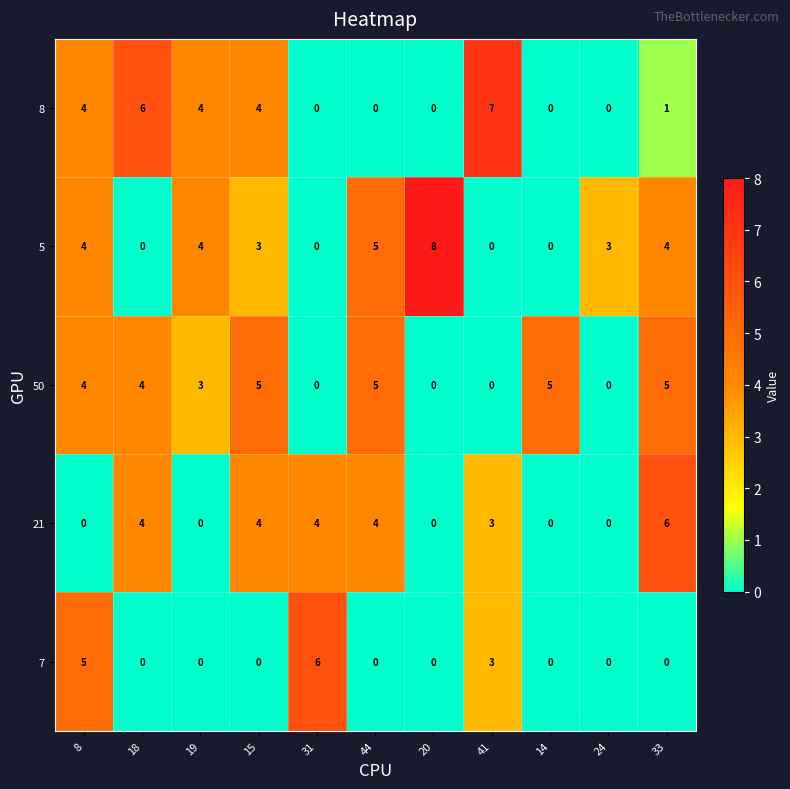

What is the difference between the maximum and minimum values in the 7 series?

6